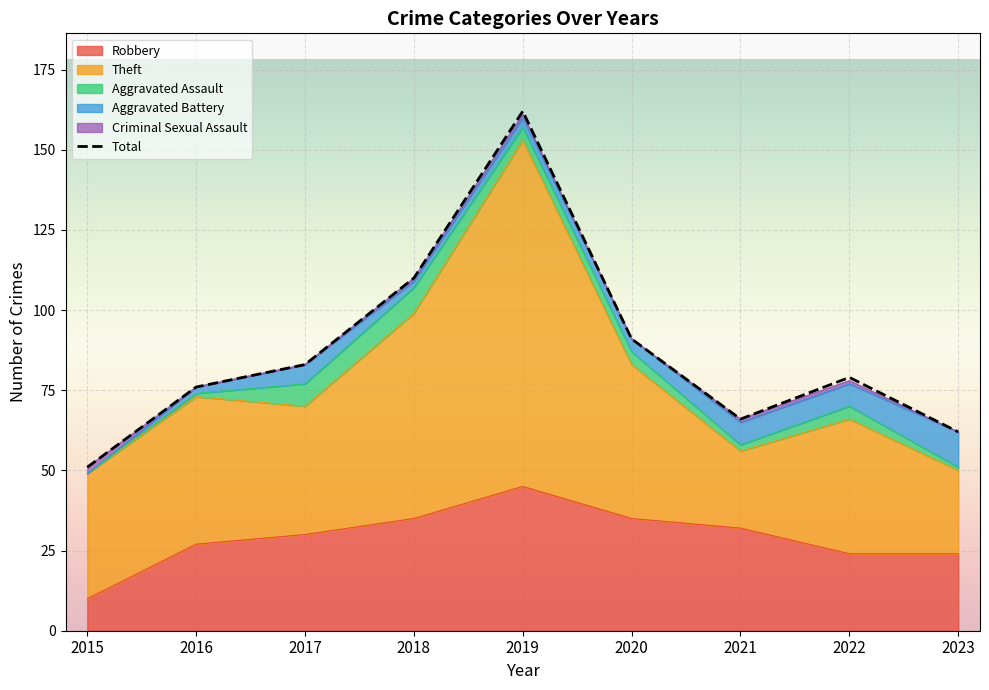

What is the spread (max minus min) of values at 2015?

51